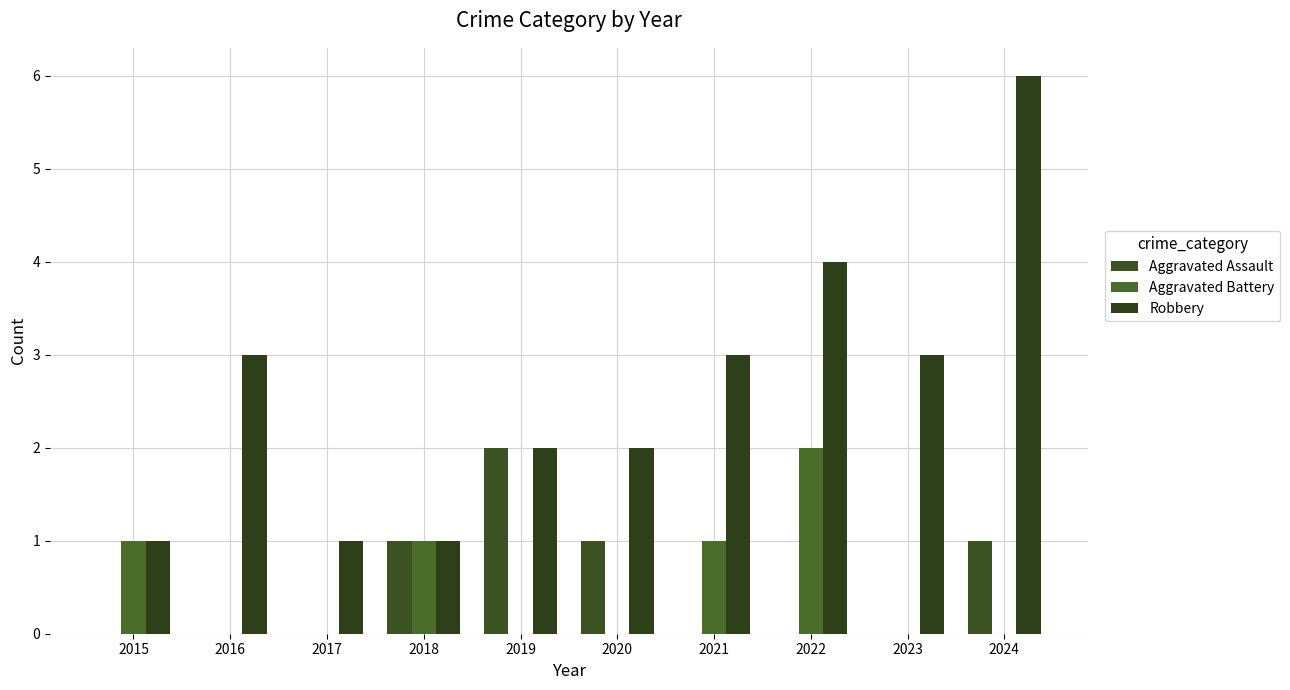

What is the sum of all Aggravated Battery values?

5